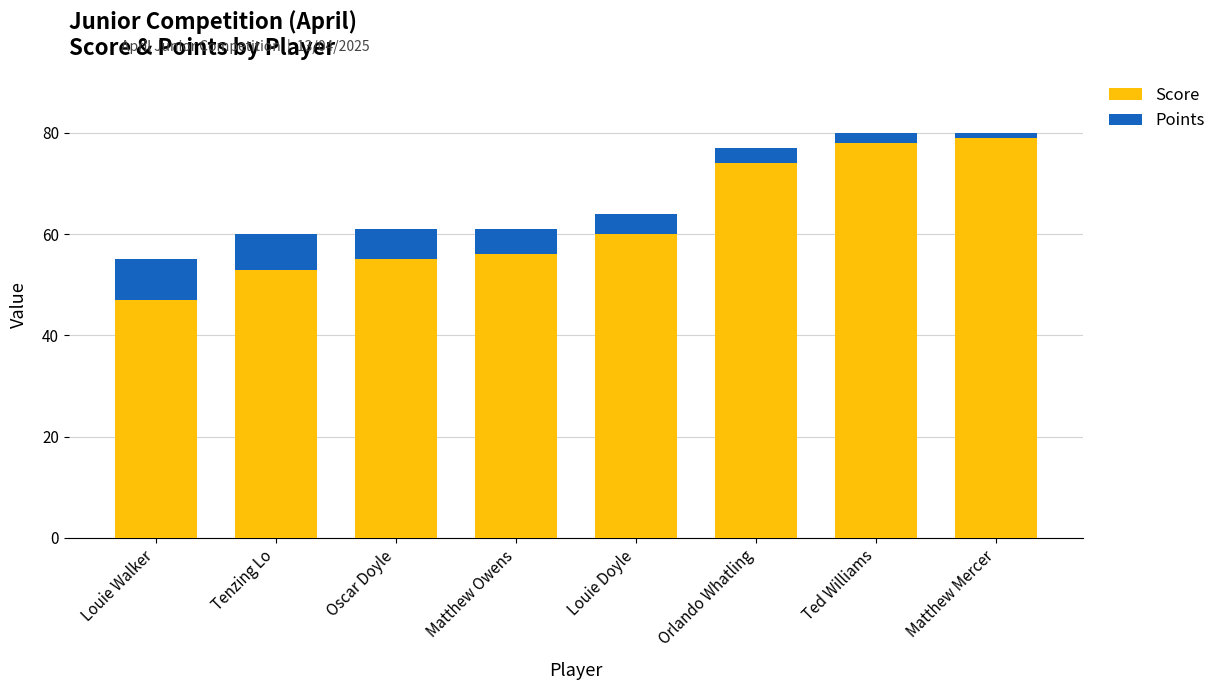

What is the minimum value for Score?

47